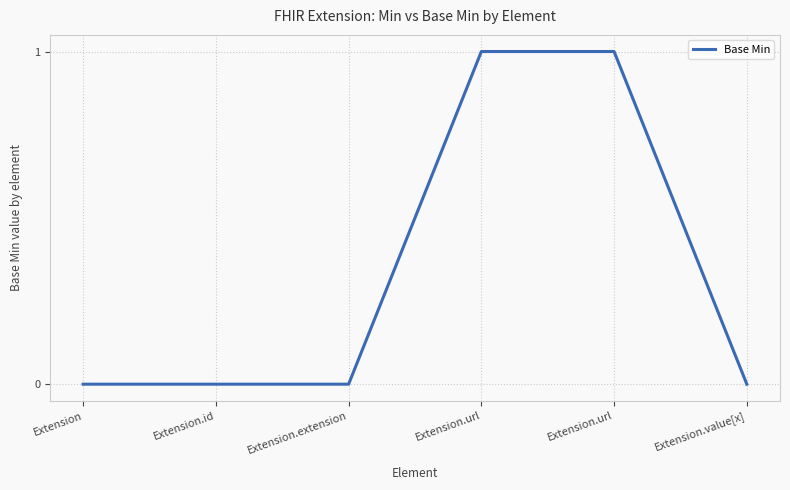

Reading left to right, transcribe all the data shown in this chart.

0	0	0	1	1	0